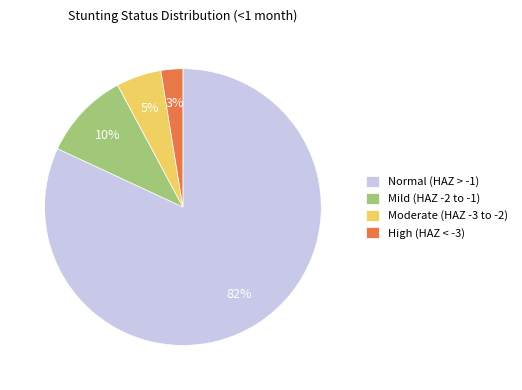

The Moderate (HAZ -3 to -2) slice represents 1% of the pie. True or false?

False